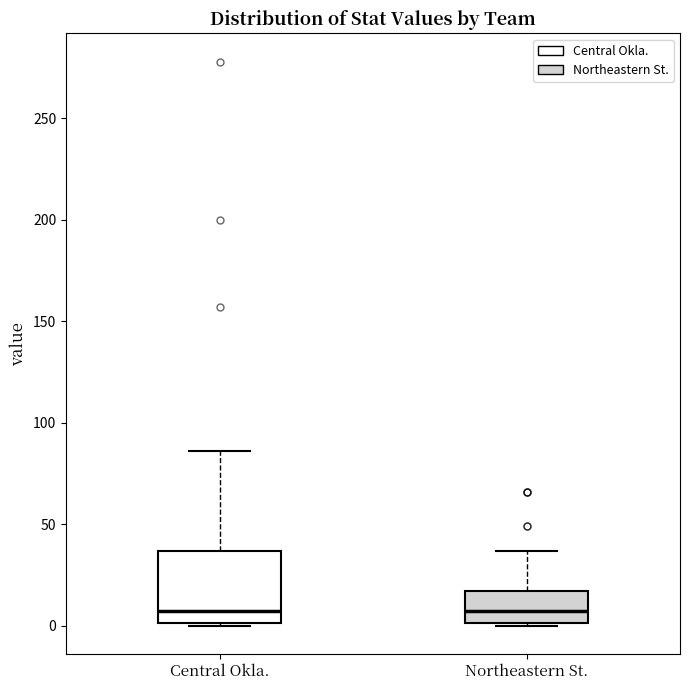

Where is the upper edge of the box for Northeastern St. on the y-axis? The values are not printed on the chart, so give them approximately, as read against the axis.

15